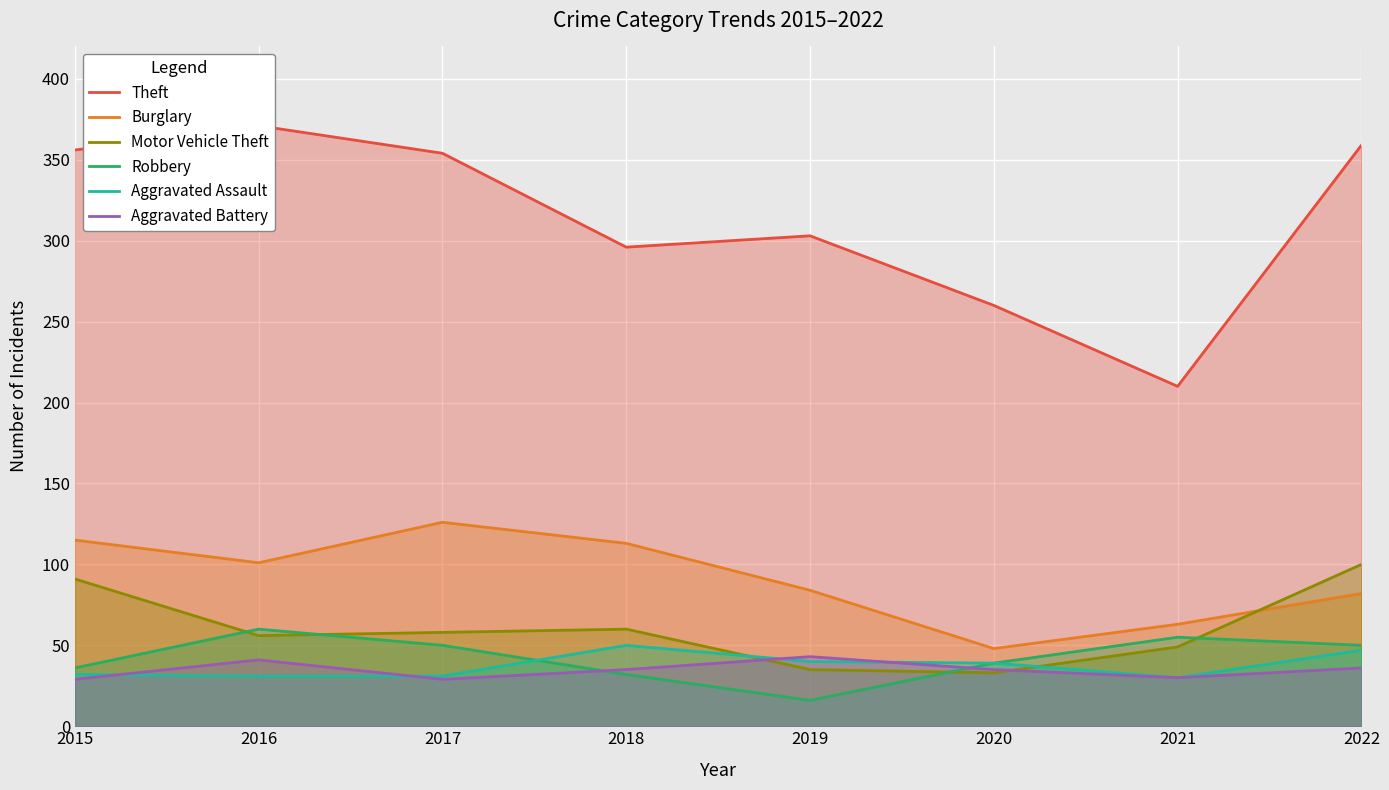

At how many categories does at least one series exceed 193?

8